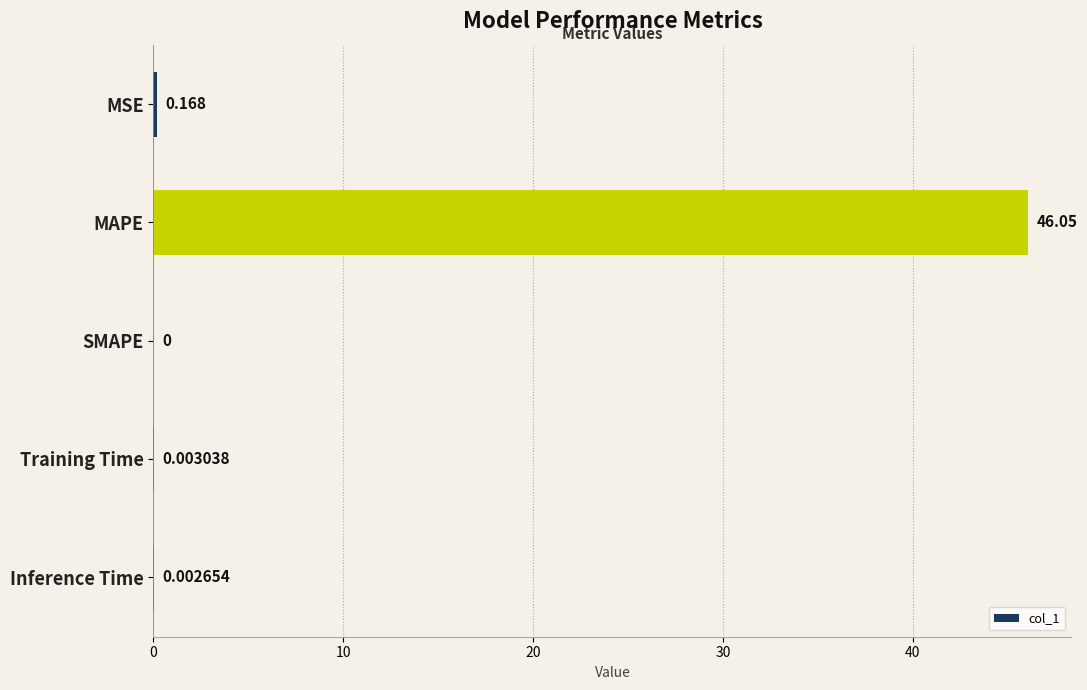

Where is the data nearest to the value 23?

MSE